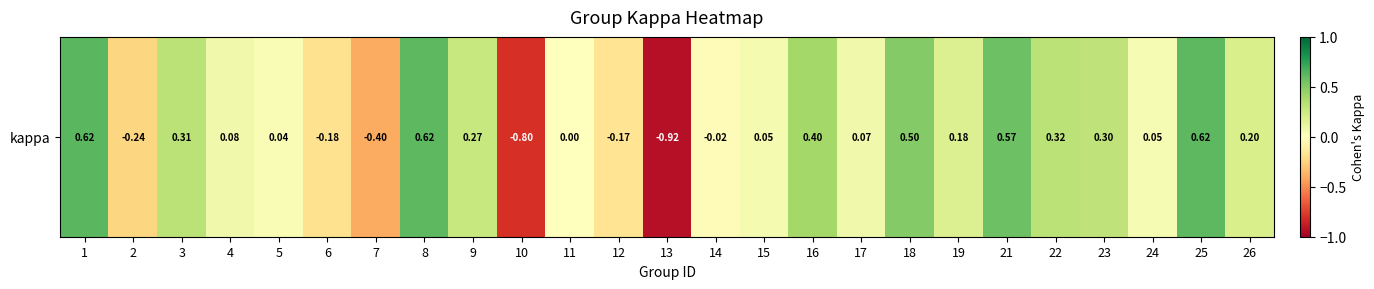

Between 19 and 8, which is larger?

8